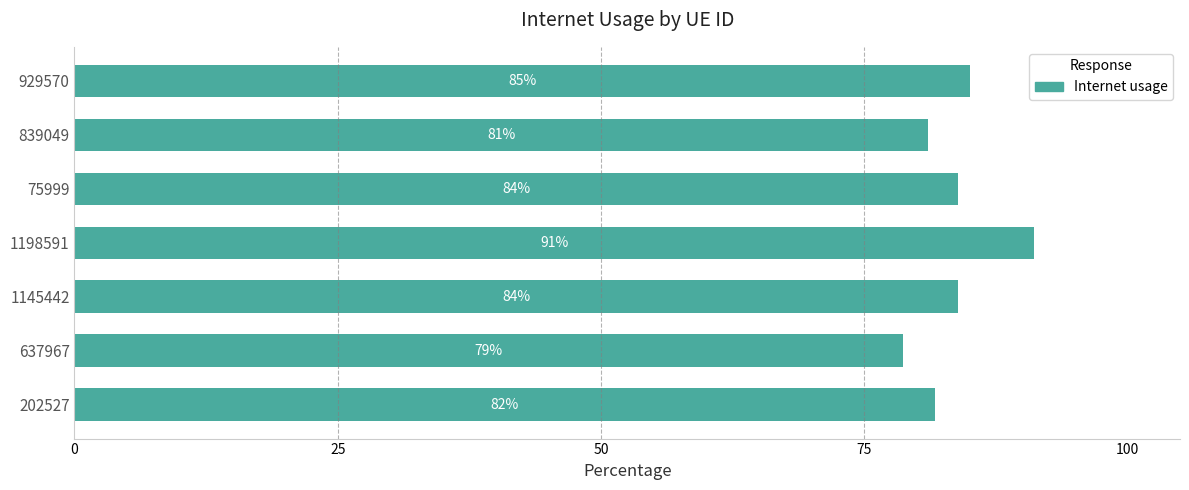

Are the bars horizontal?

Yes